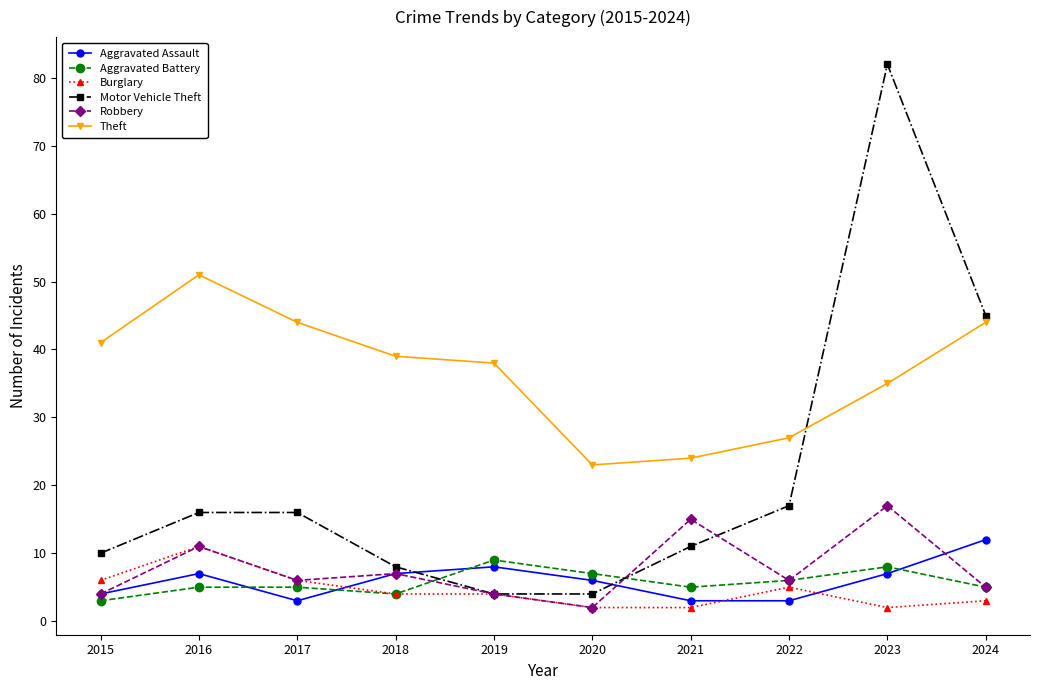

Reading right to left, extract all data points from this chart.

Aggravated Assault: 12	7	3	3	6	8	7	3	7	4
Aggravated Battery: 5	8	6	5	7	9	4	5	5	3
Burglary: 3	2	5	2	2	4	4	6	11	6
Motor Vehicle Theft: 45	82	17	11	4	4	8	16	16	10
Robbery: 5	17	6	15	2	4	7	6	11	4
Theft: 44	35	27	24	23	38	39	44	51	41